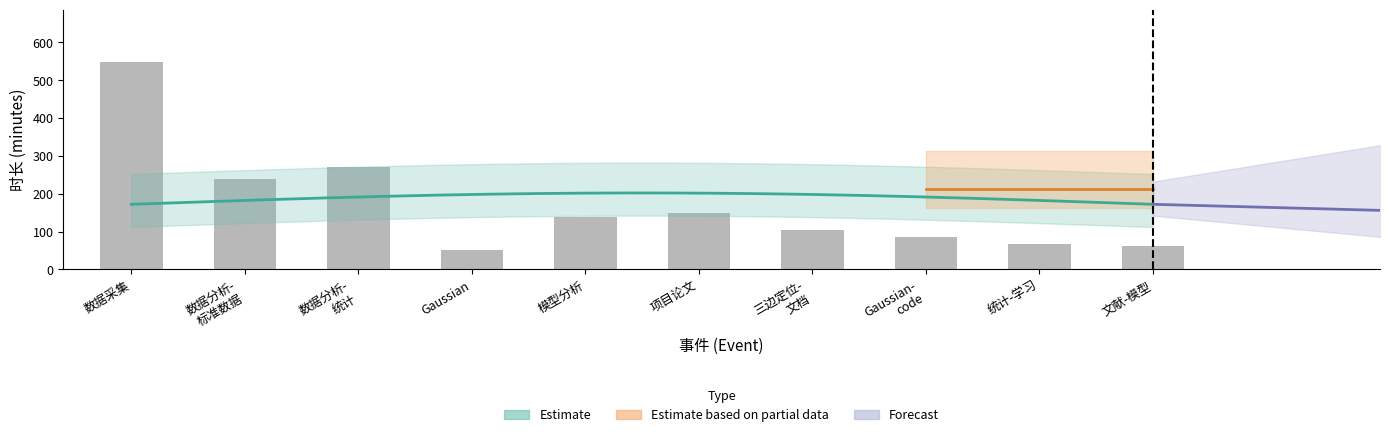

What is the change in value from 数据分析-
统计 to 项目论文?

-121